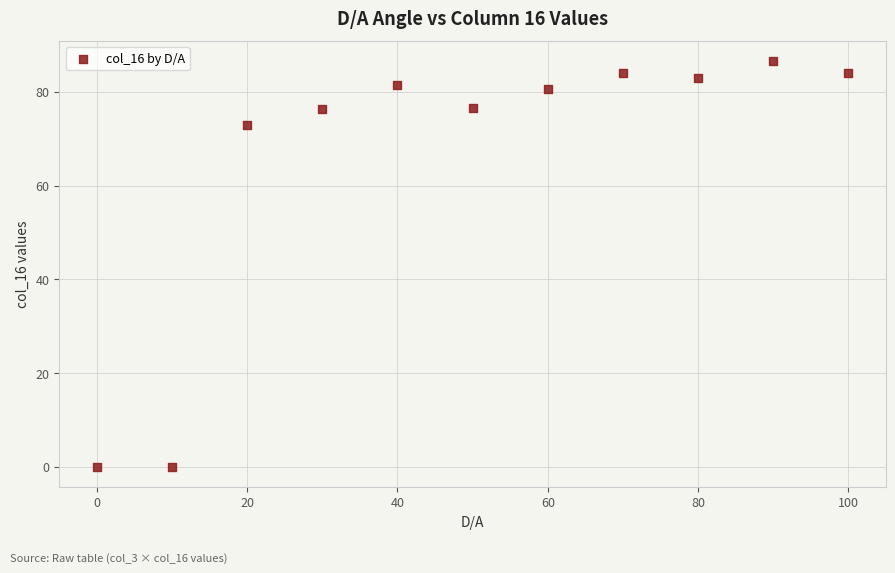

What Y value in the scatter plot is closest to 43?

73.0